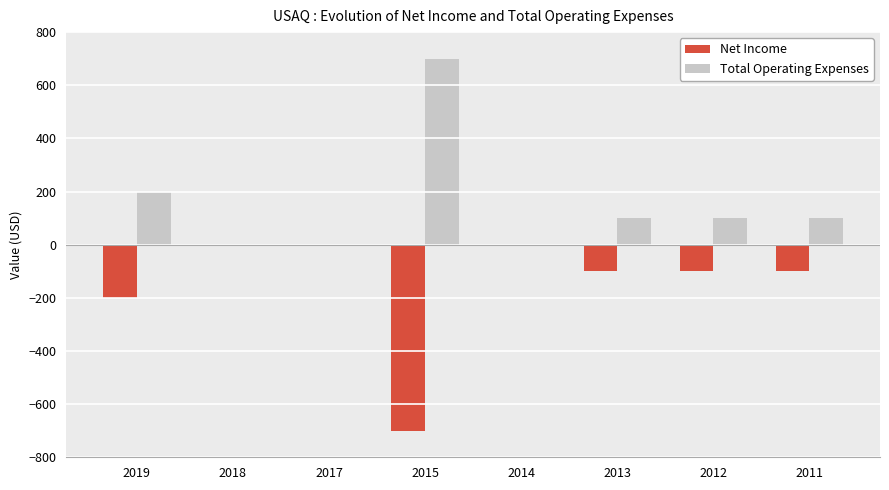

What is the sum of all Net Income values?

-1200